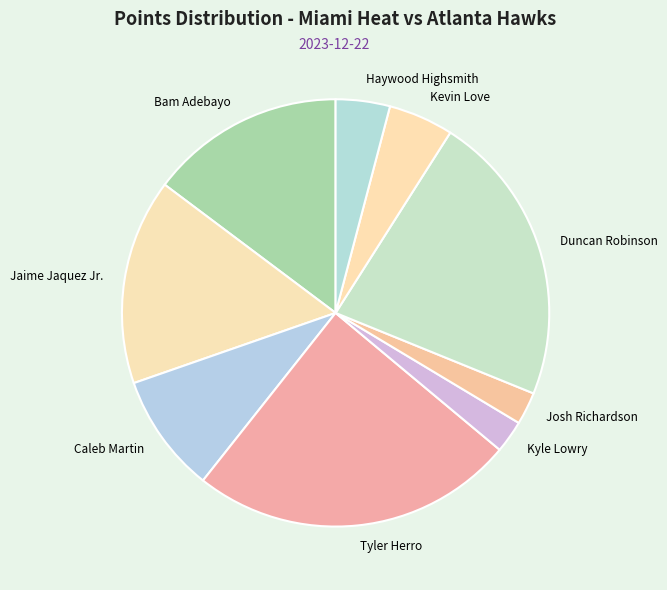

Which category has the biggest portion of the pie?

Tyler Herro